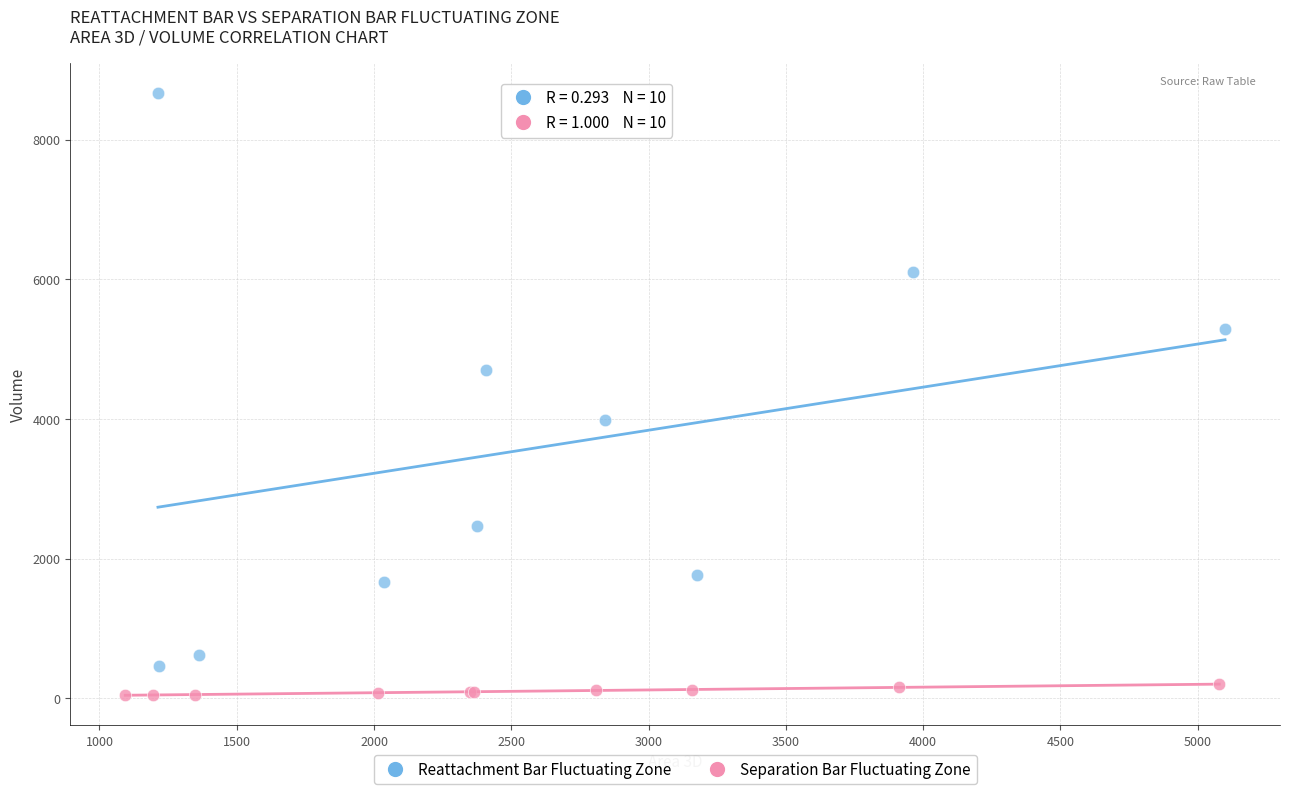

Which series has the largest Y range (max minus min)?

Reattachment Bar Fluctuating Zone